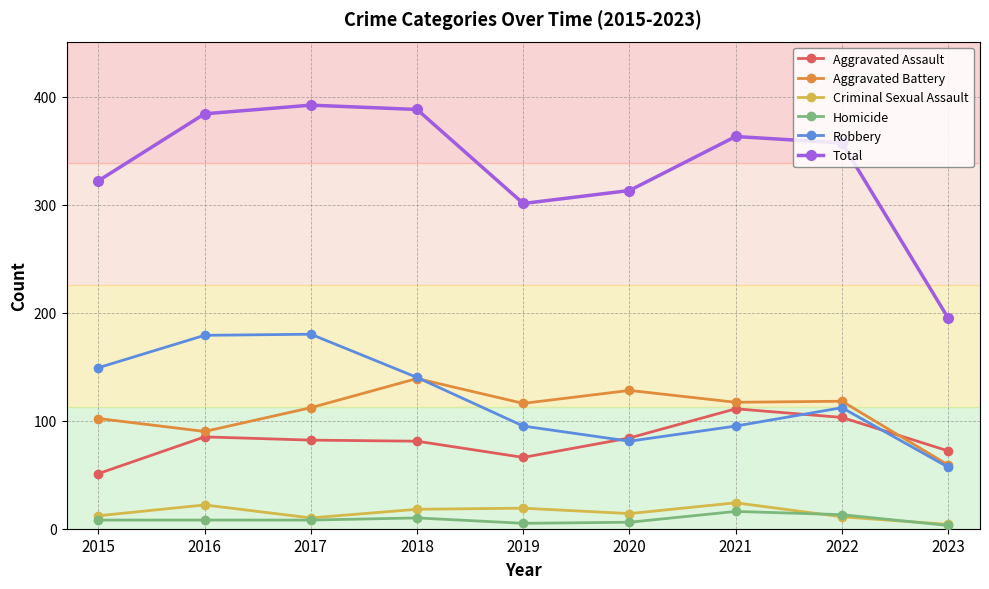

Is it true that Aggravated Battery equals 183 at 2020?

False